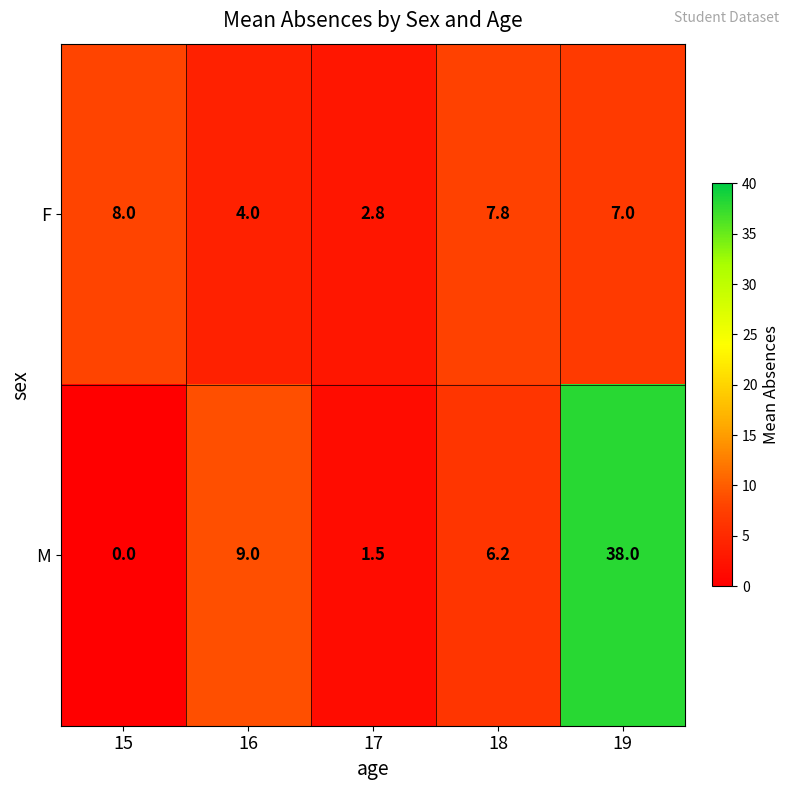

Which series has the largest total across all categories?

M